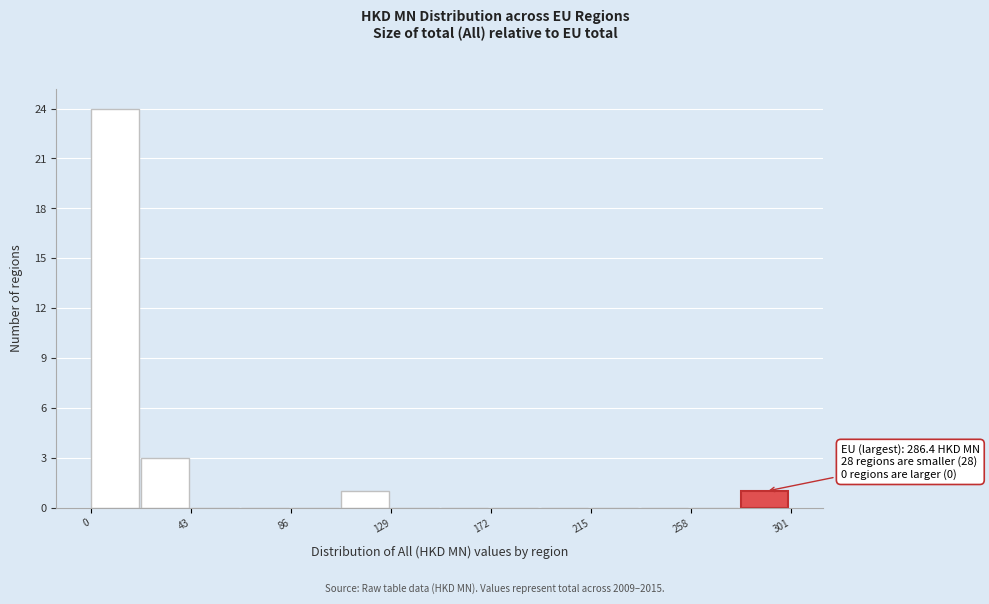

Over which range of the x-axis is the bar tallest?

0 to 20